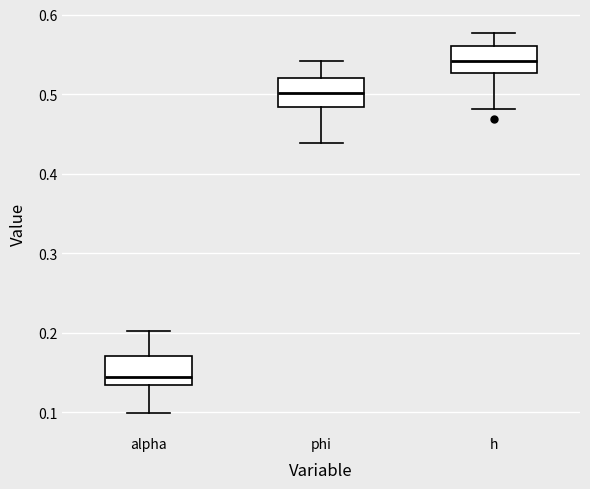

Reading left to right, read every box against the y-axis: the position of its median line, the range the box covers, and the ends of its whiskers. The values are not printed on the chart, so give them approximately, as read against the axis.

alpha: median 0.14, box 0.13 to 0.17, whiskers 0.10 to 0.20
phi: median 0.50, box 0.48 to 0.52, whiskers 0.44 to 0.54
h: median 0.54, box 0.53 to 0.56, whiskers 0.48 to 0.58